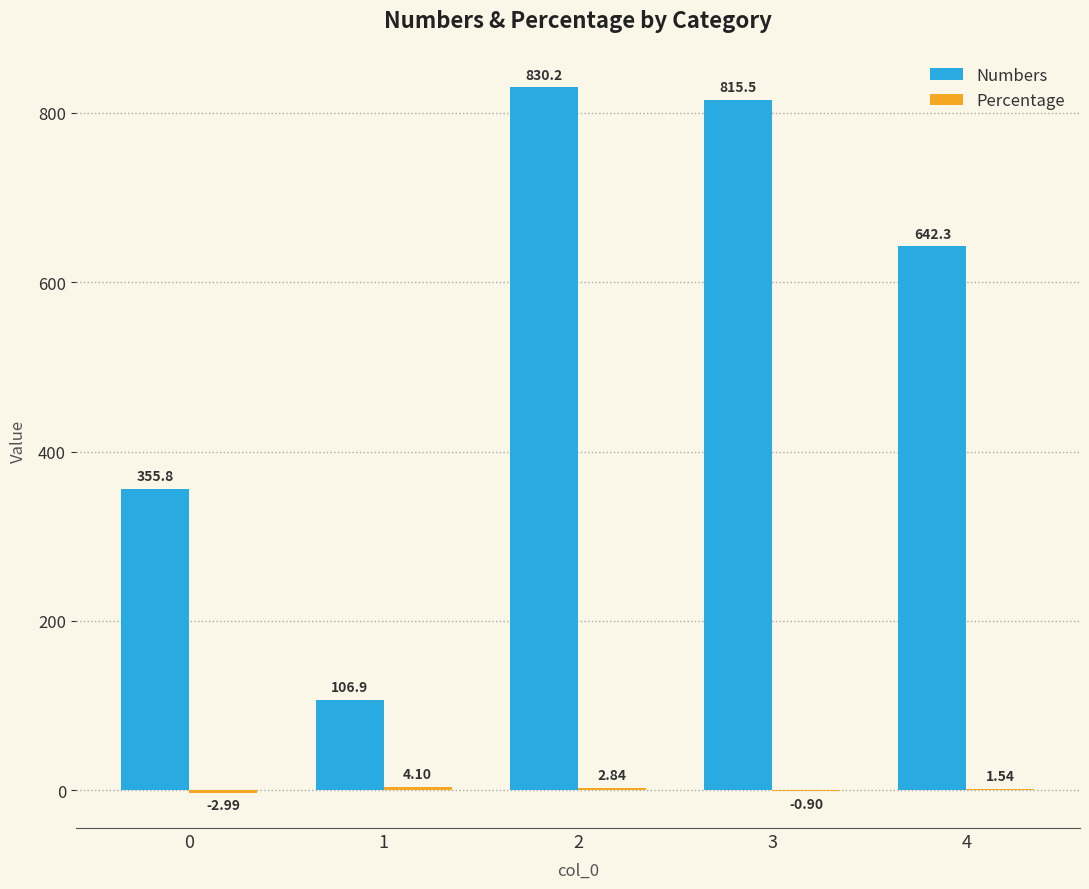

Between 0 and 1, which series saw the biggest shift?

Numbers